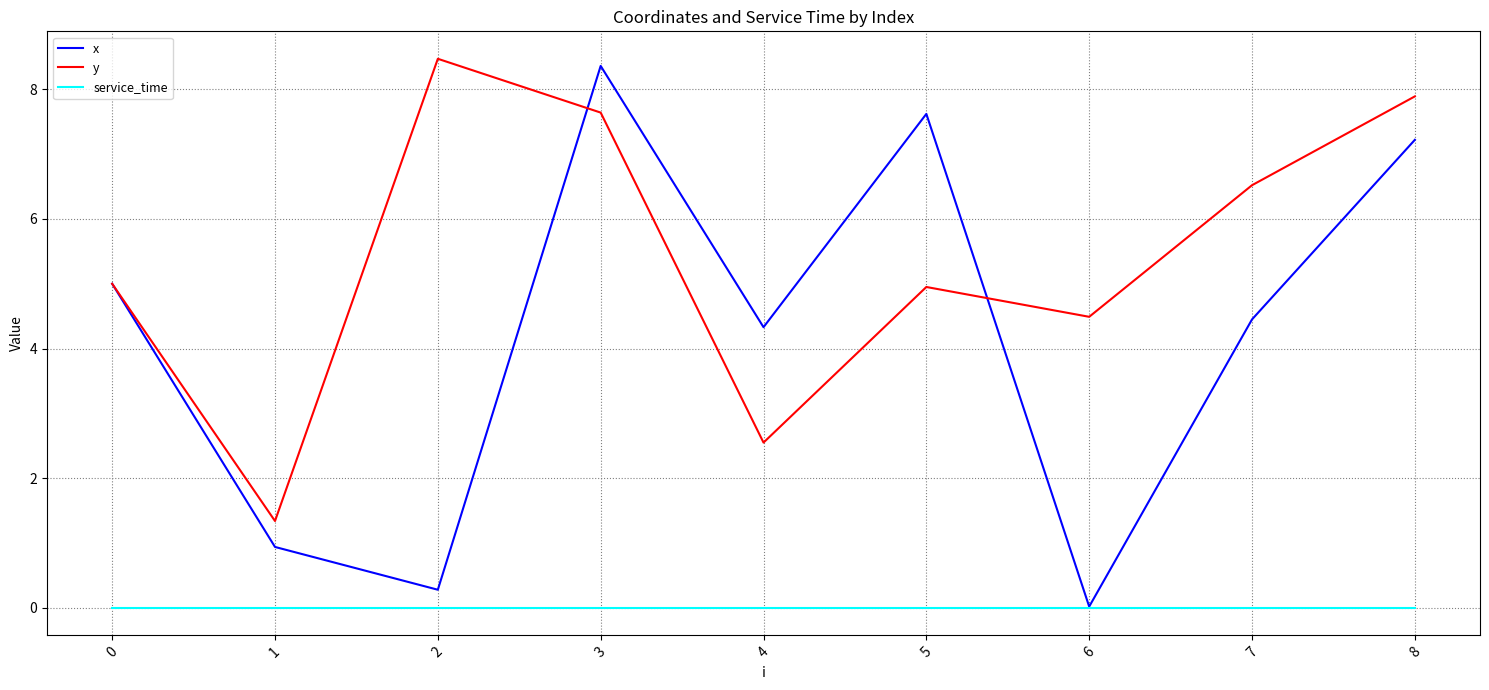

True or false: x has a value of 7.6 at 5.

True